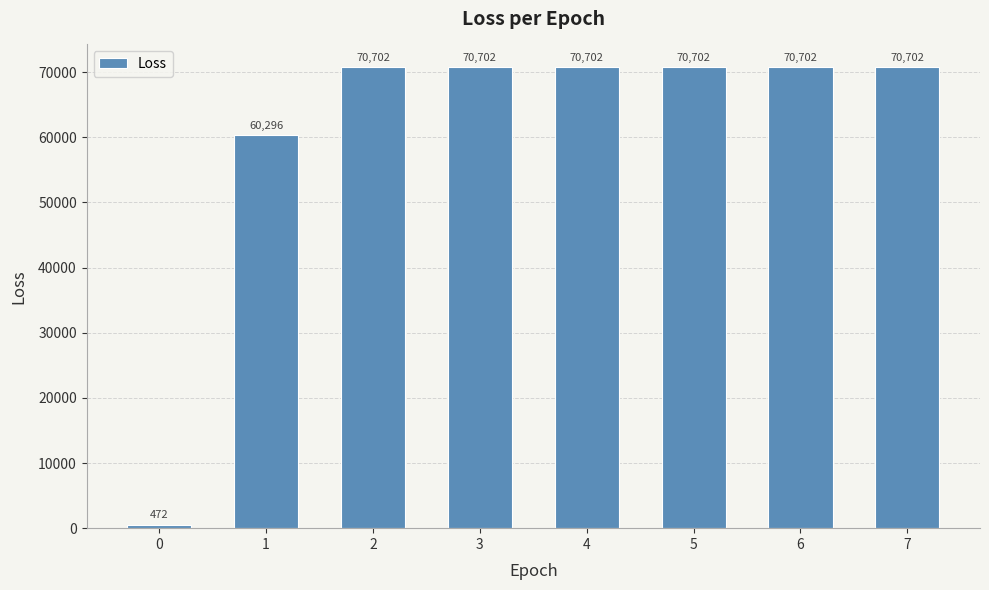

Is it true that the value at 2 is 70701.6?

True